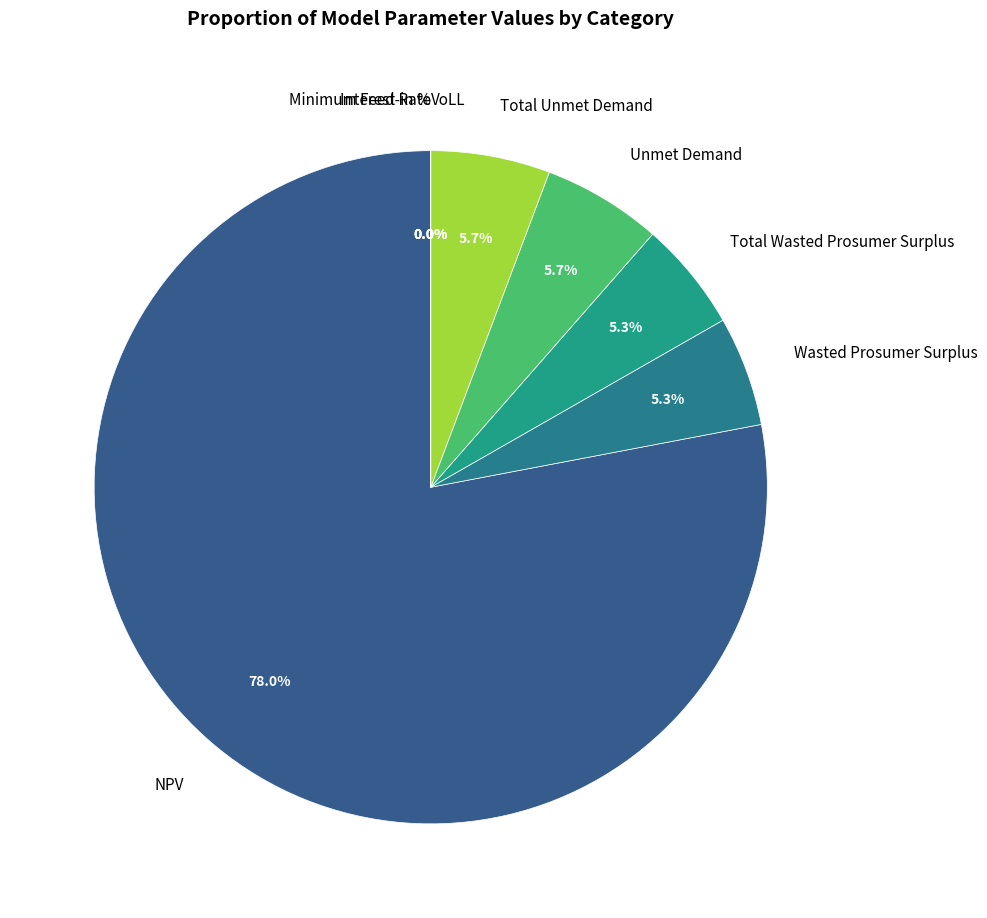

Which slice is the largest?

NPV